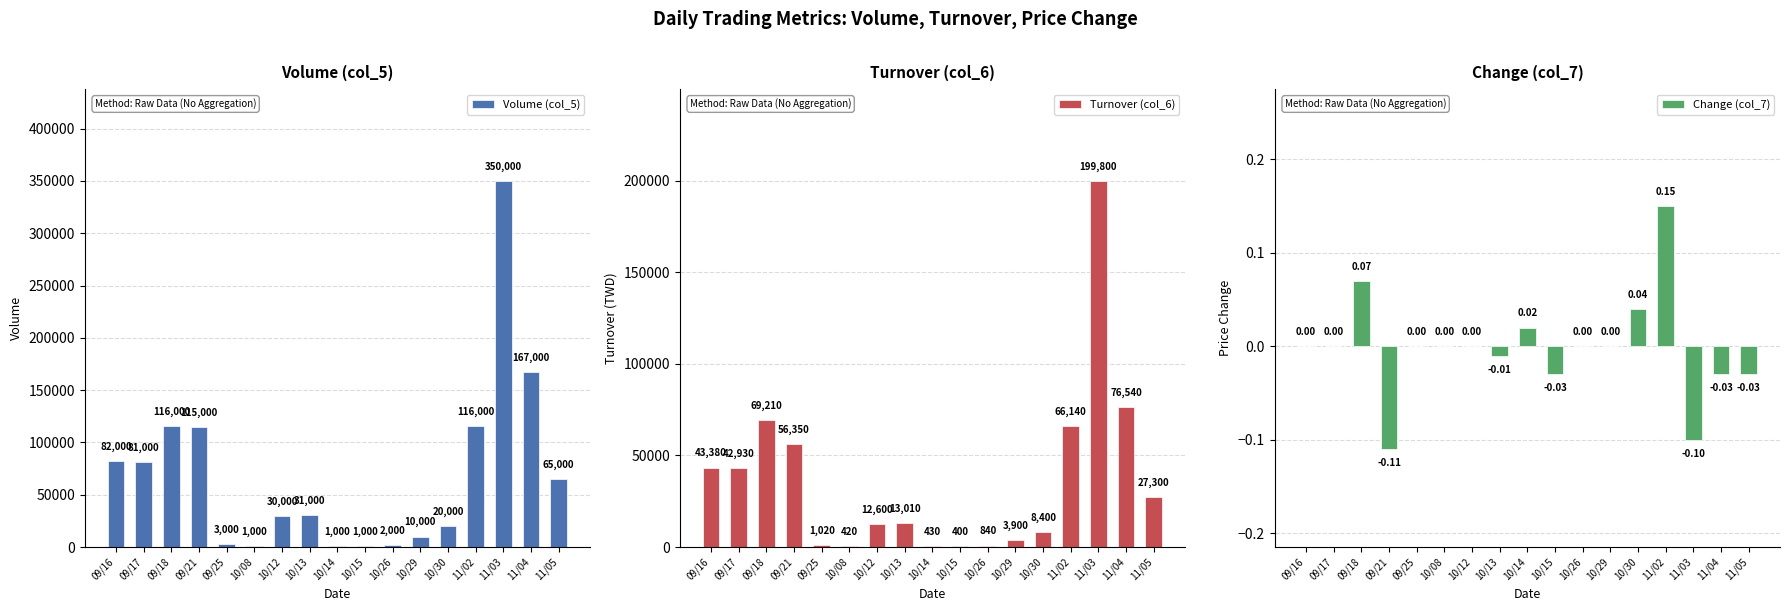

Reading left to right, list all the values displayed in this chart.

Volume (col_5): 82000.0	81000.0	116000.0	115000.0	3000.0	1000.0	30000.0	31000.0	1000.0	1000.0	2000.0	10000.0	20000.0	116000.0	350000.0	167000.0	65000.0
Turnover (col_6): 43380.0	42930.0	69210.0	56350.0	1020.0	420.0	12600.0	13010.0	430.0	400.0	840.0	3900.0	8400.0	66140.0	199800.0	76540.0	27300.0
Change (col_7): 0.0	0.0	0.1	-0.1	0.0	0.0	0.0	-0.0	0.0	-0.0	0.0	0.0	0.0	0.1	-0.1	-0.0	-0.0